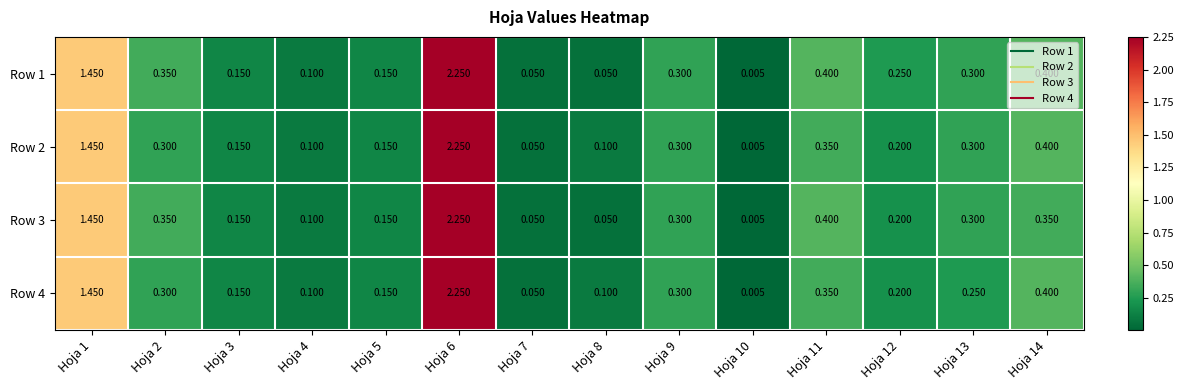

Is the value of Row 2 at Hoja 3 greater than the value of Row 3 at Hoja 1?

No